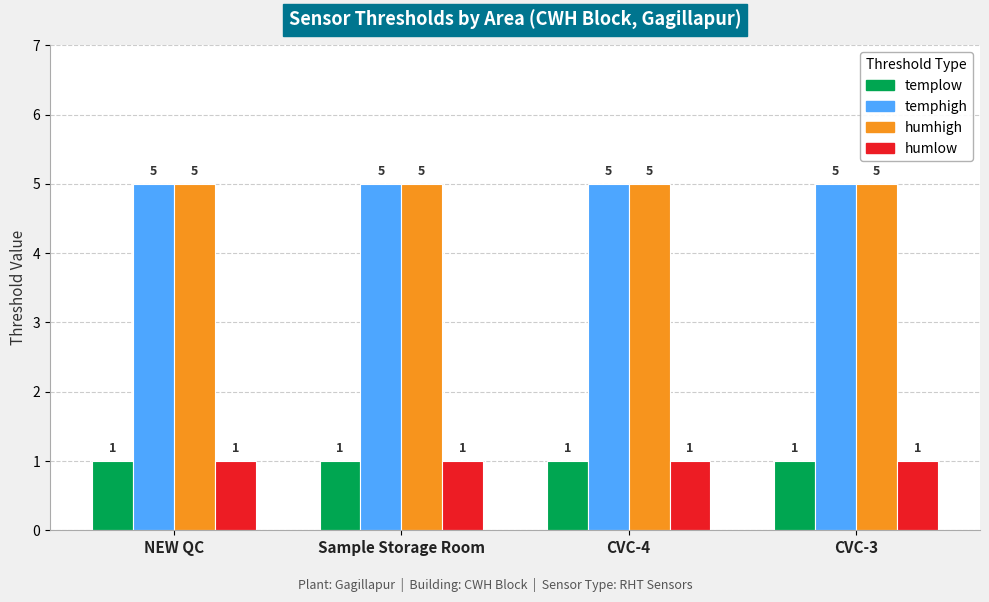

At how many categories does at least one series exceed 2?

4